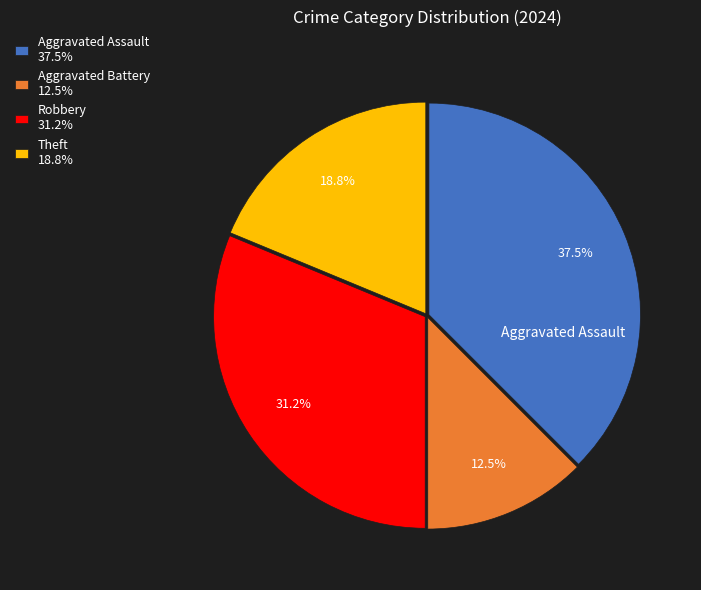

Does any single category account for the majority?

No